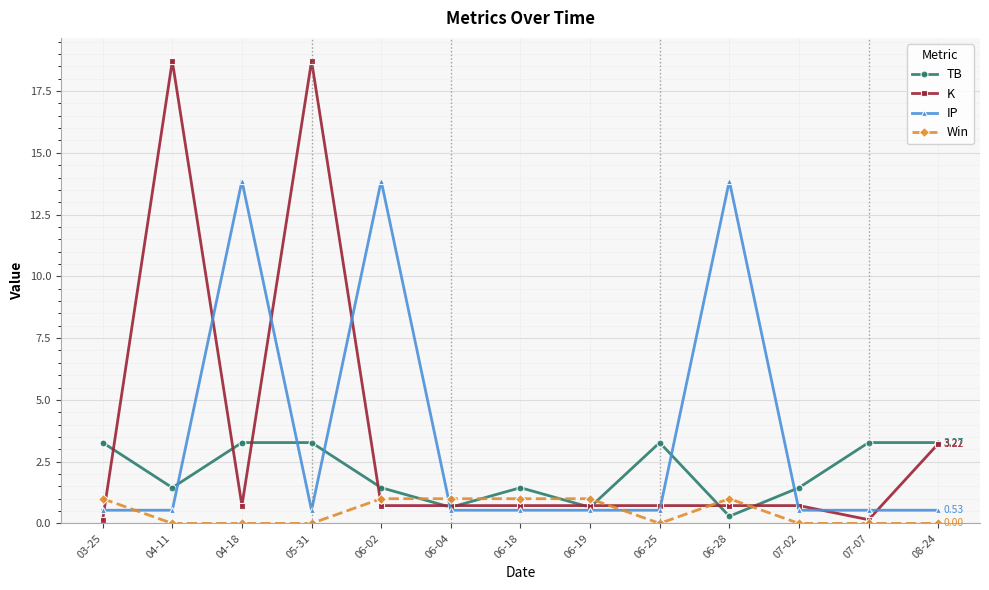

Rank the series by their maximum value, from highest to lowest.

K, IP, TB, Win